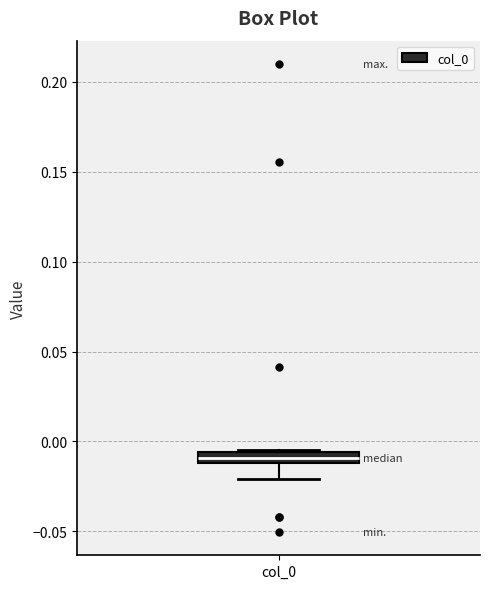

Where is the upper edge of the box for col_0 on the y-axis? The values are not printed on the chart, so give them approximately, as read against the axis.

-0.005